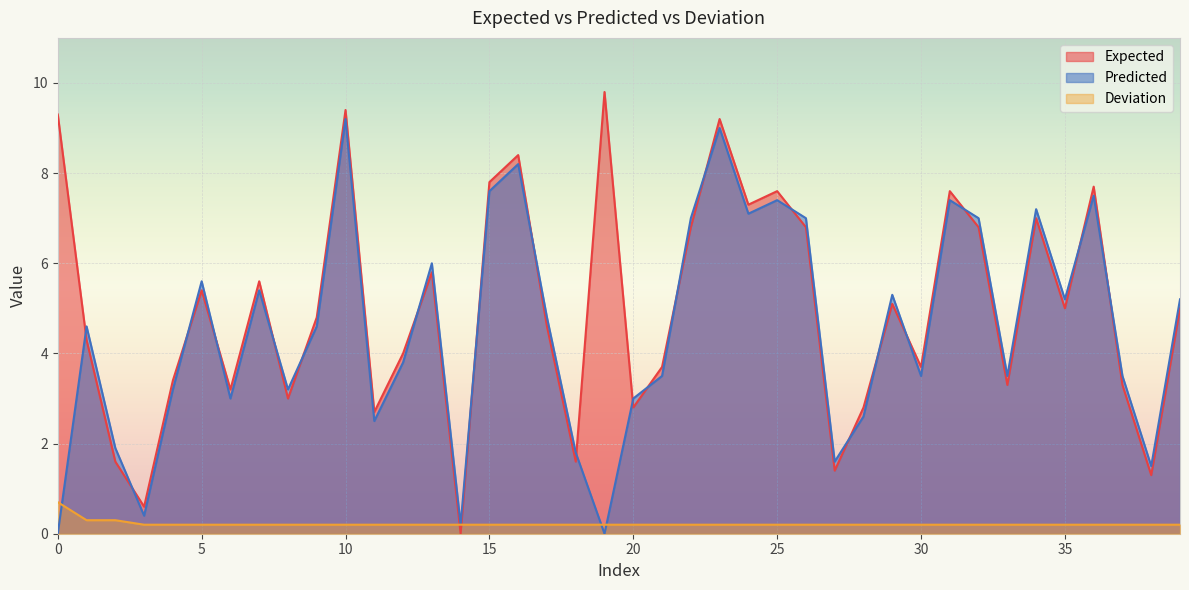

Does the chart display data point markers on the line(s)?

No